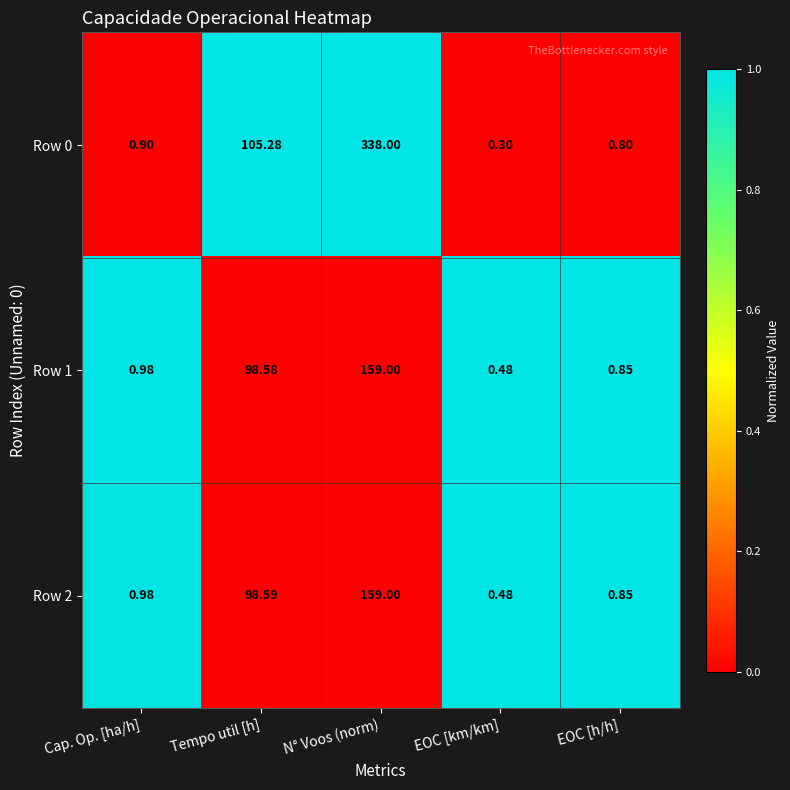

List the labels in order of Row 1 value, largest first.

N° Voos (norm), Tempo util [h], Cap. Op. [ha/h], EOC [h/h], EOC [km/km]